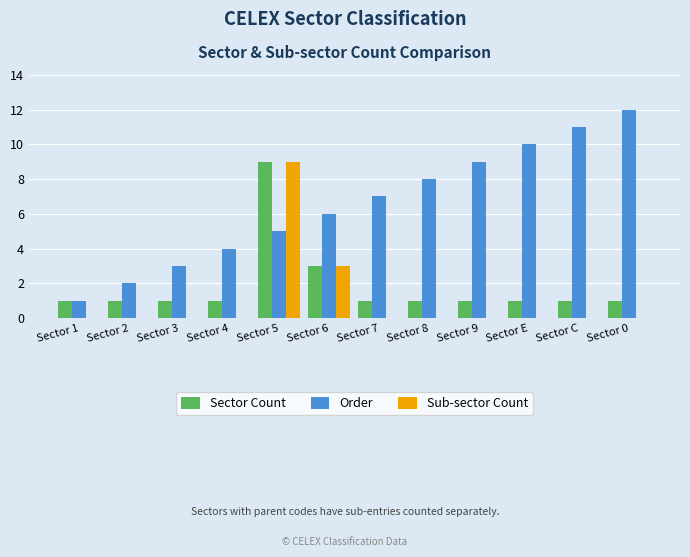

At which category does the chart reach its peak across all series?

Sector 0